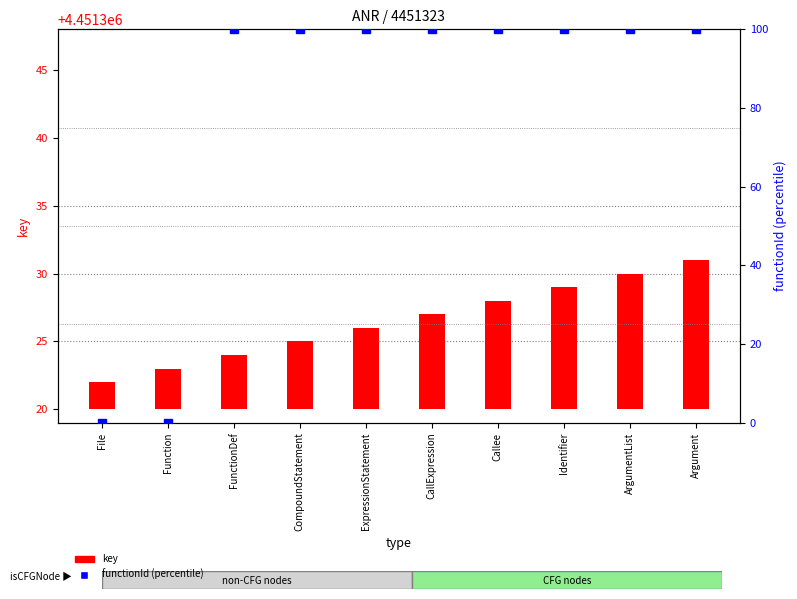

Which category has the highest value in the key series?

Argument